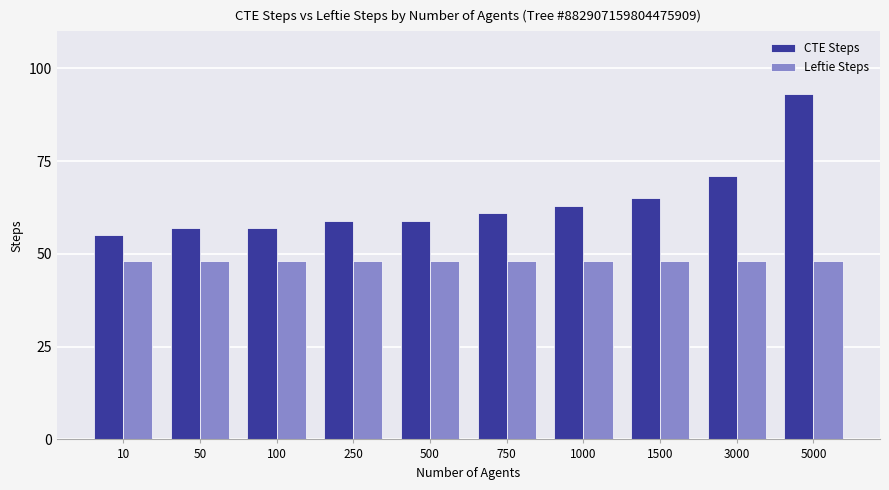

What are all the series names shown in the legend?

CTE Steps, Leftie Steps